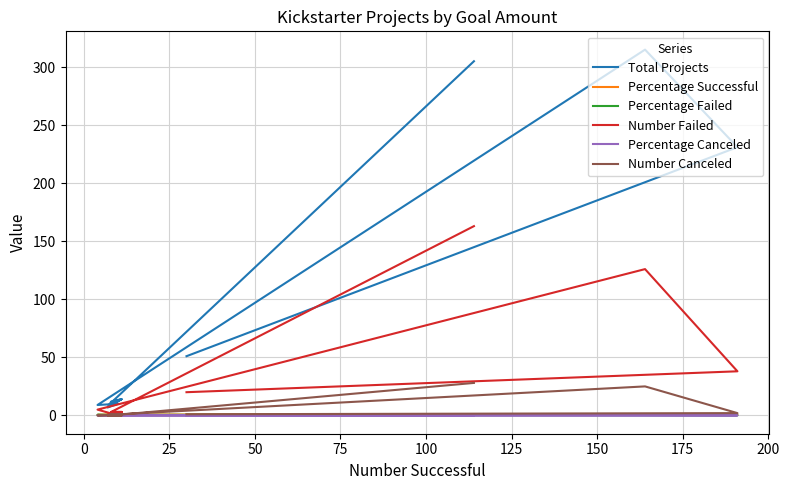

What is the total value across all series at 150?

8.0